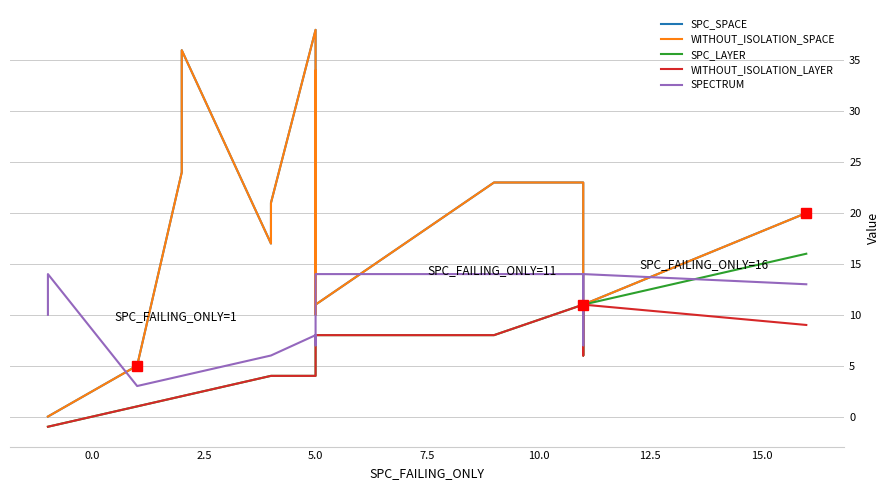

The SPC_LAYER series shows 2 at 15.0. True or false?

False